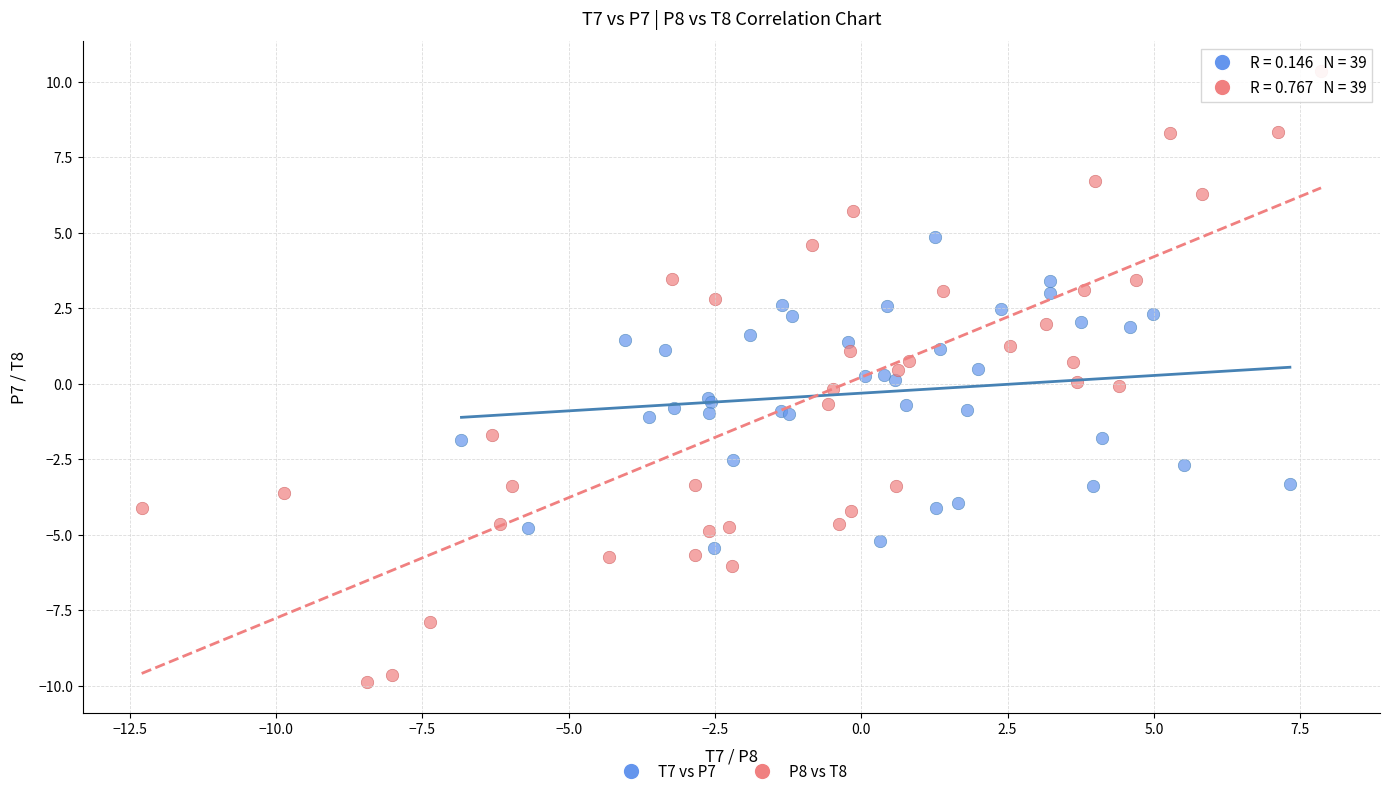

Which series contains the lowest Y value?

P8 vs T8